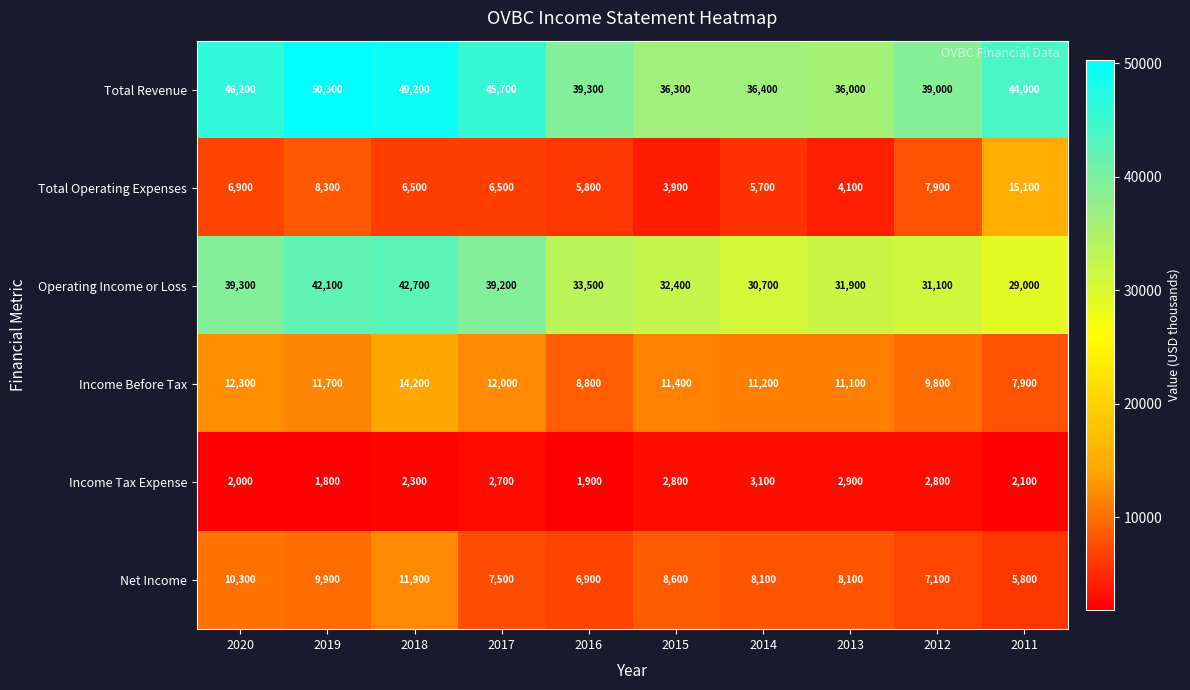

Rank the series by their maximum value, from highest to lowest.

Total Revenue, Operating Income or Loss, Total Operating Expenses, Income Before Tax, Net Income, Income Tax Expense